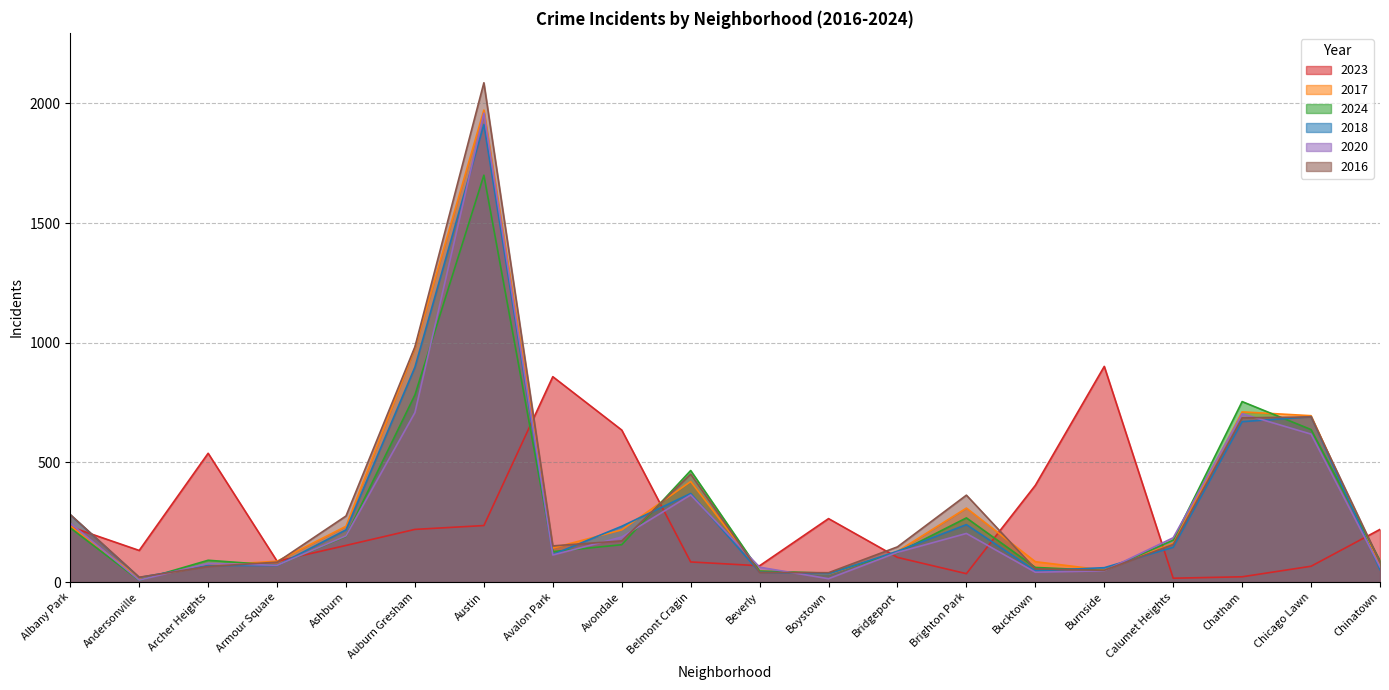

Where is 2018 nearest to the value 965?

Auburn Gresham